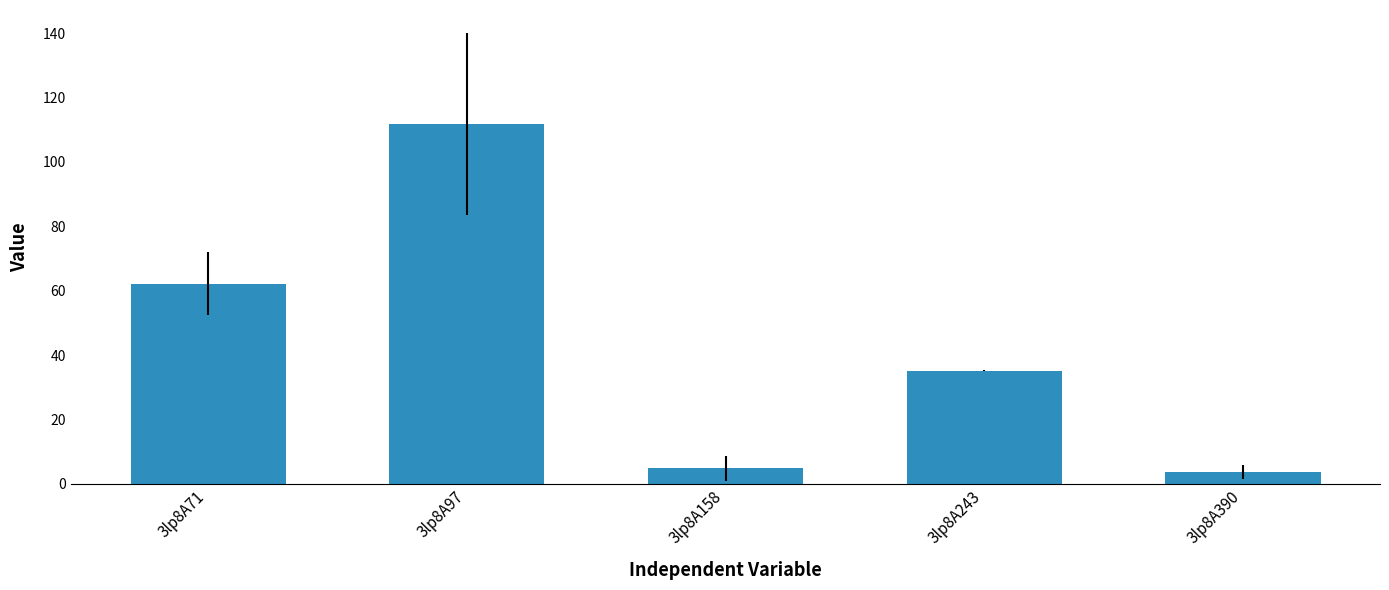

What is the difference between the second highest and second lowest values?

57.4